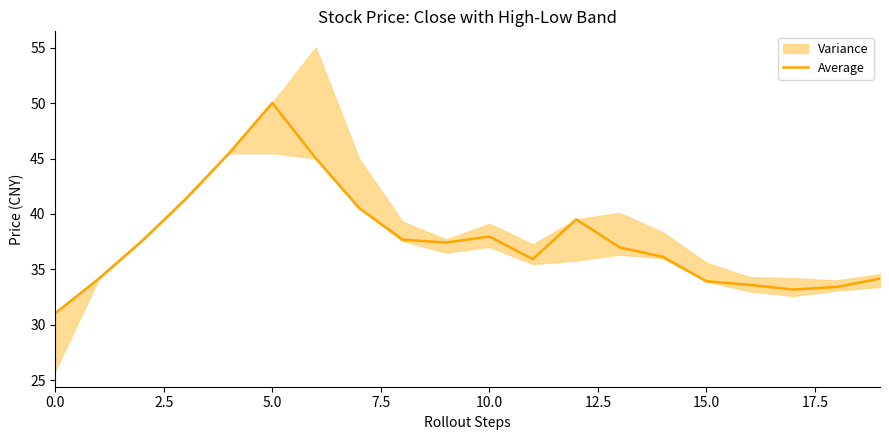

What is the difference between the second highest and minimum values?

14.4